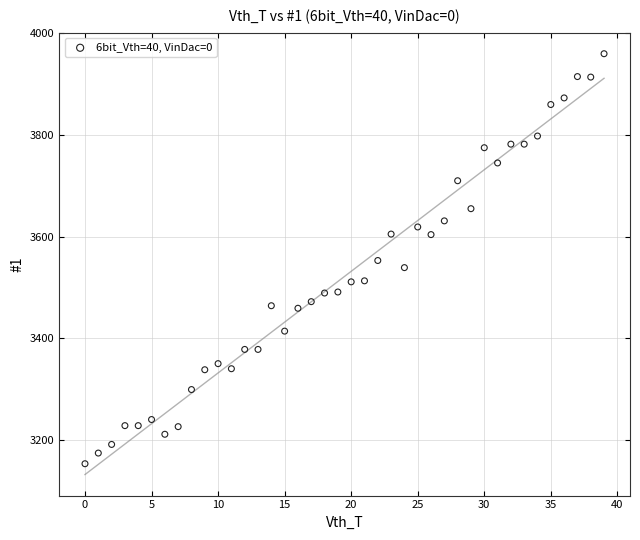

How many points are shown in the scatter plot?

40